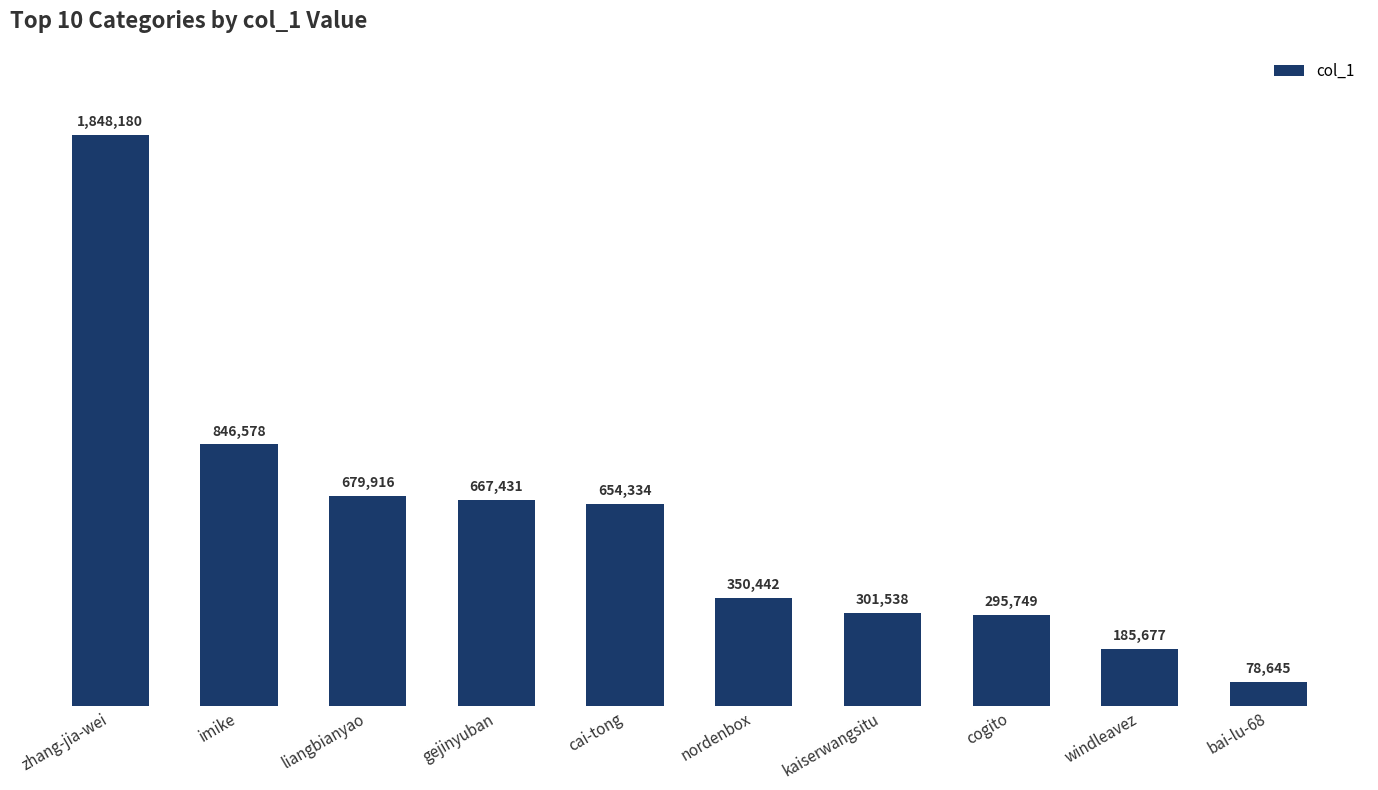

At which label is the value closest to 963412?

imike